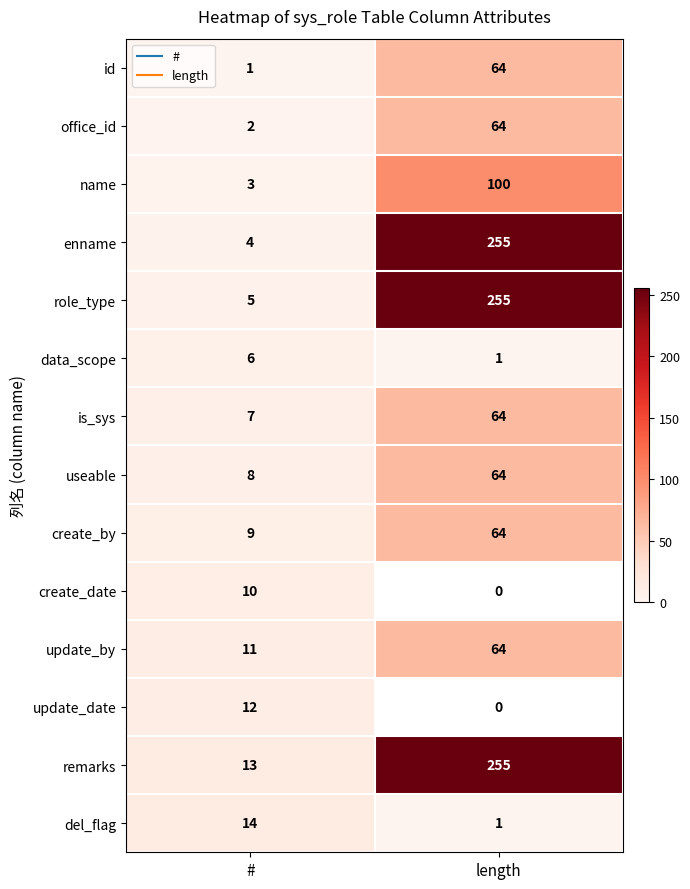

Which has a higher value, length or #?

length